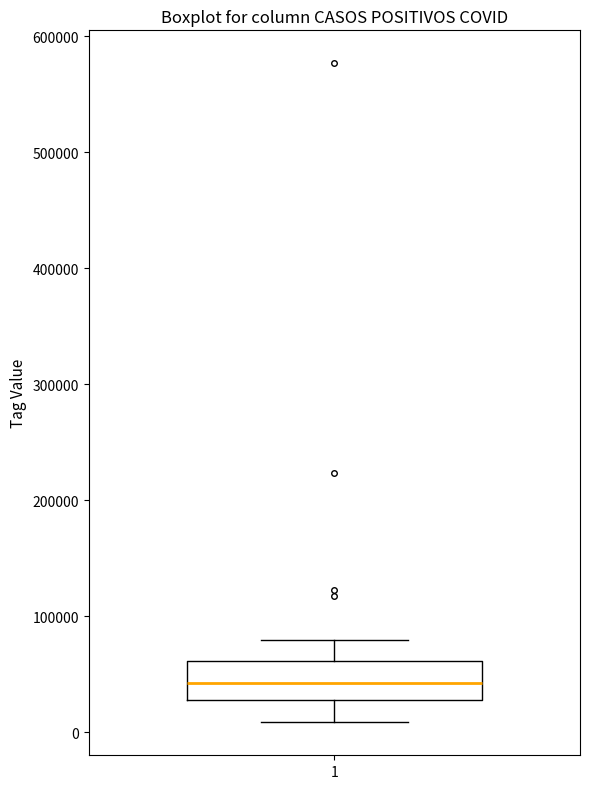

Read this box plot against the y-axis: the position of the median line, the range covered by the box, and the ends of both whiskers. The values are not printed on the chart, so give them approximately, as read against the axis.

median 40000, box 30000 to 60000, whiskers 10000 to 80000